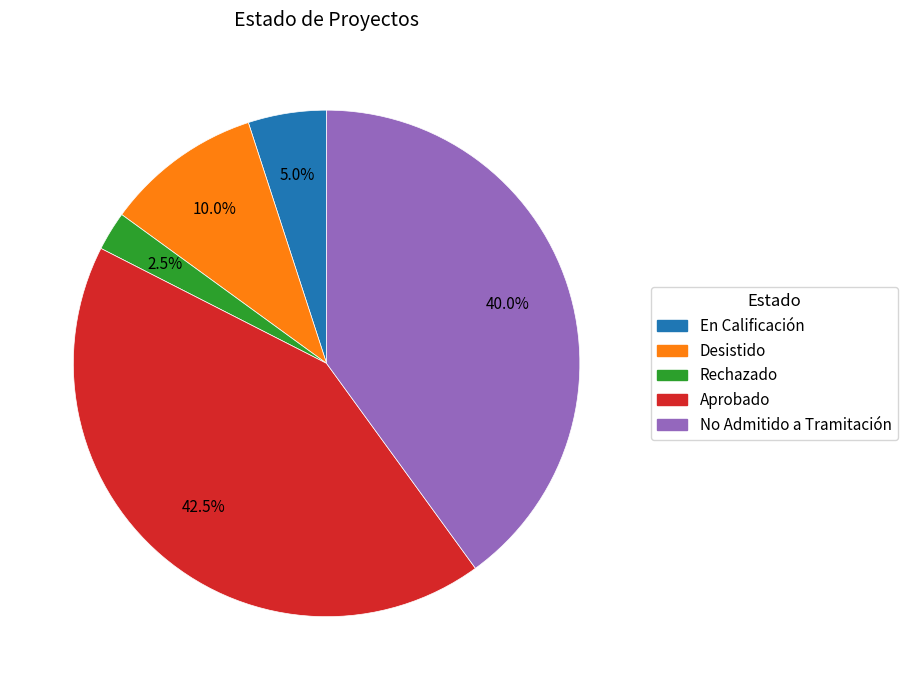

How many slices are in this pie chart?

5